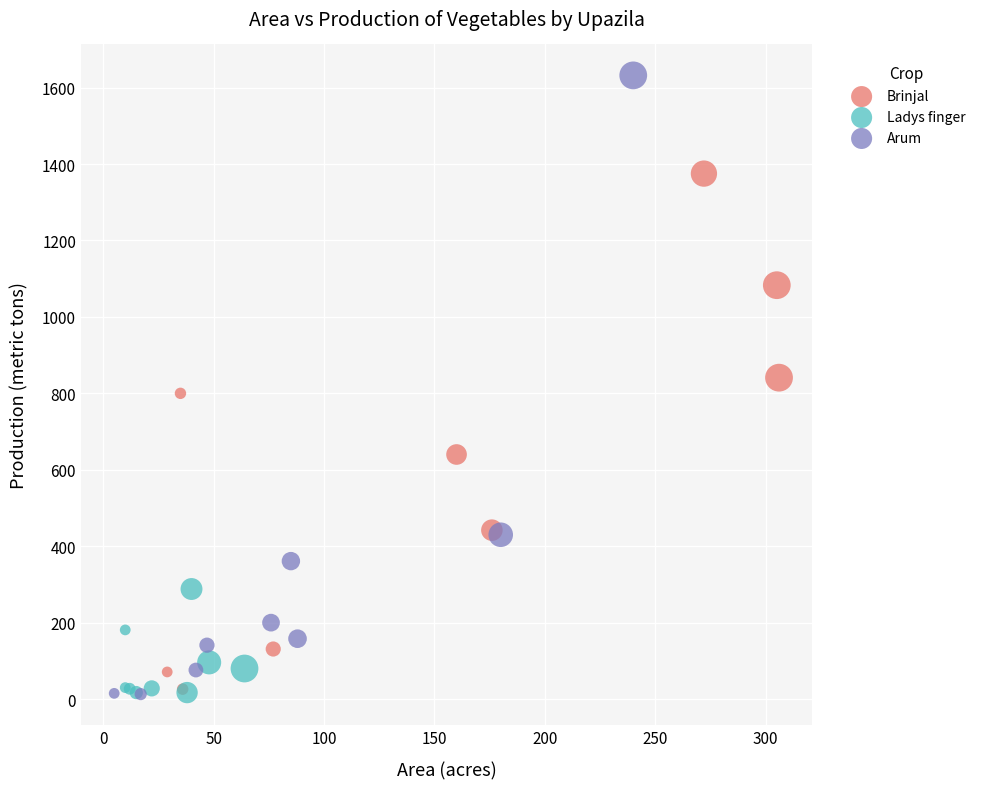

Which series has the widest spread of Y values?

Arum